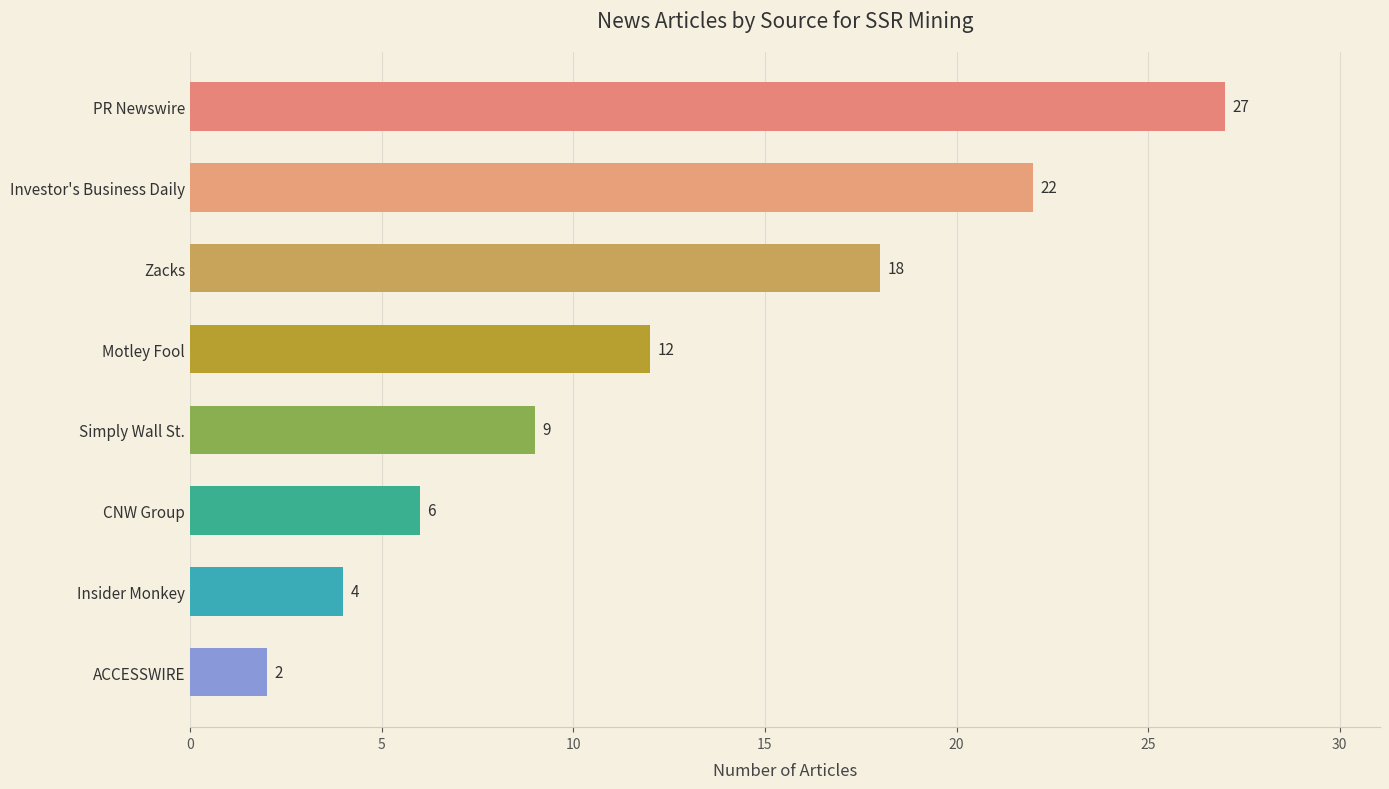

List the labels in order of value, smallest first.

ACCESSWIRE, Insider Monkey, CNW Group, Simply Wall St., Motley Fool, Zacks, Investor's Business Daily, PR Newswire